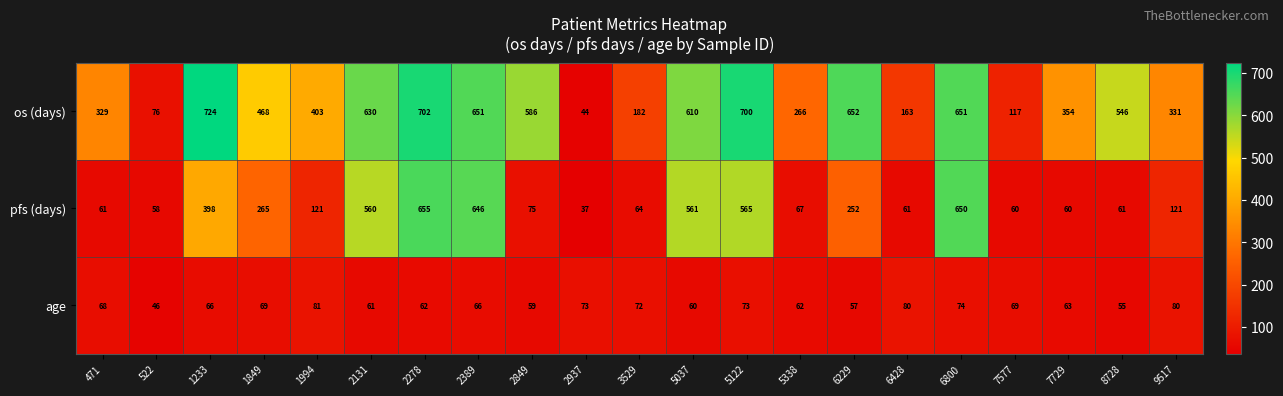

What is the difference between the maximum and minimum values in the os (days) series?

680